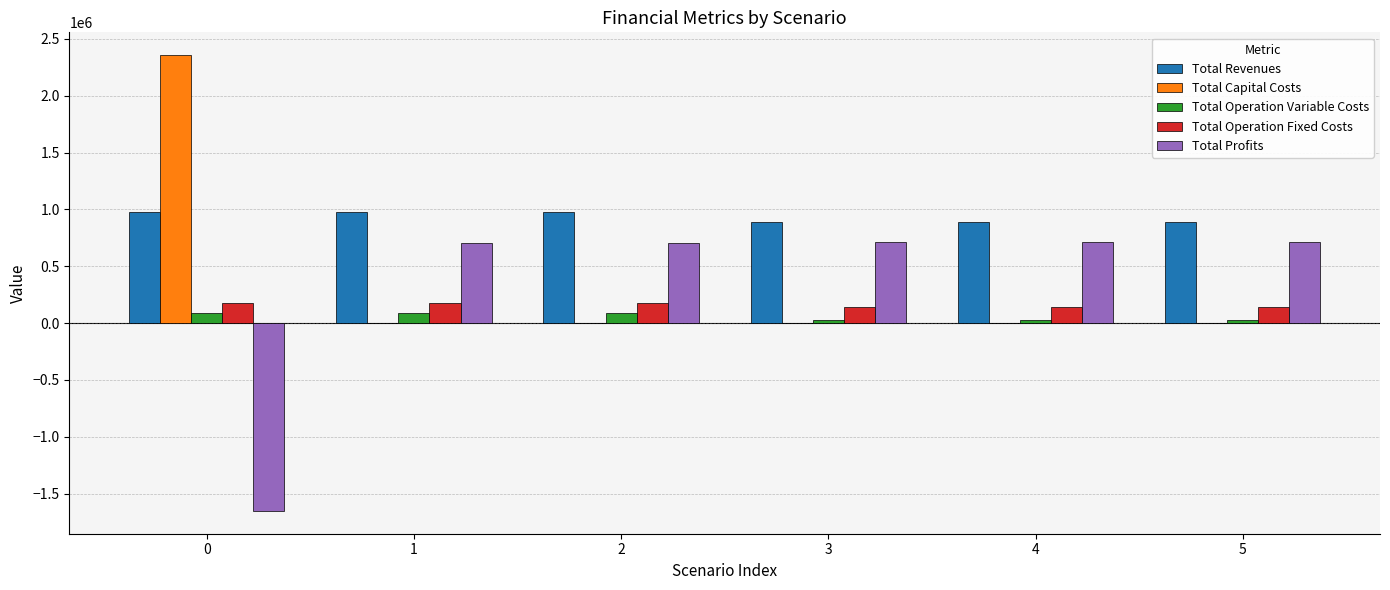

Is it true that Total Profits equals -1652167.4 at 0?

True